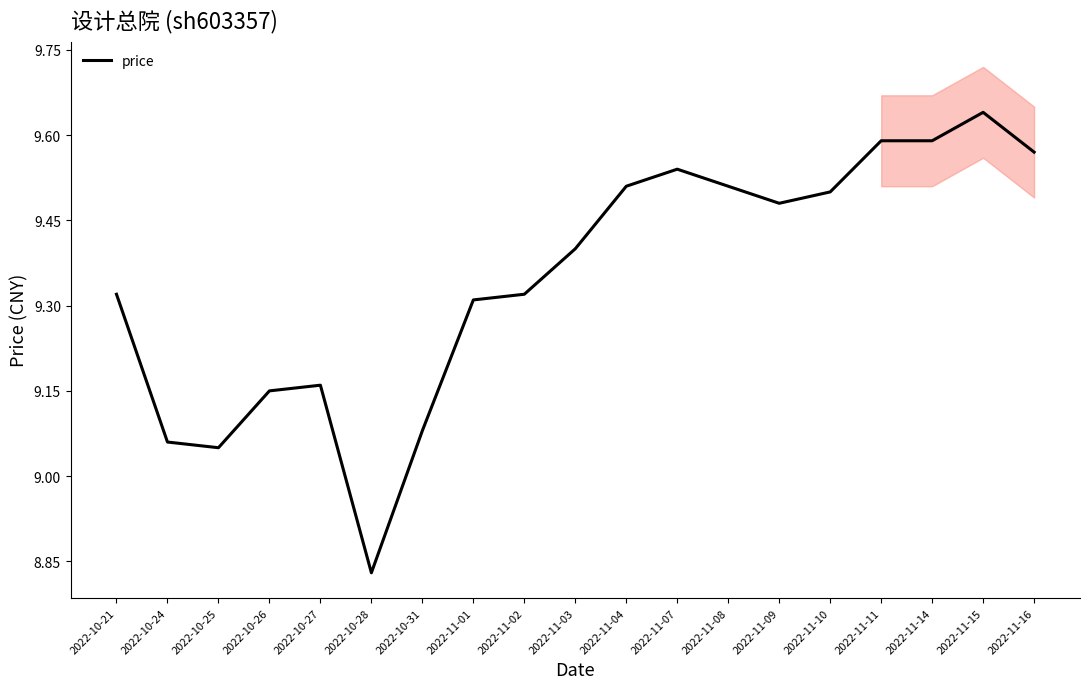

What position from the left is 2022-10-25?

3